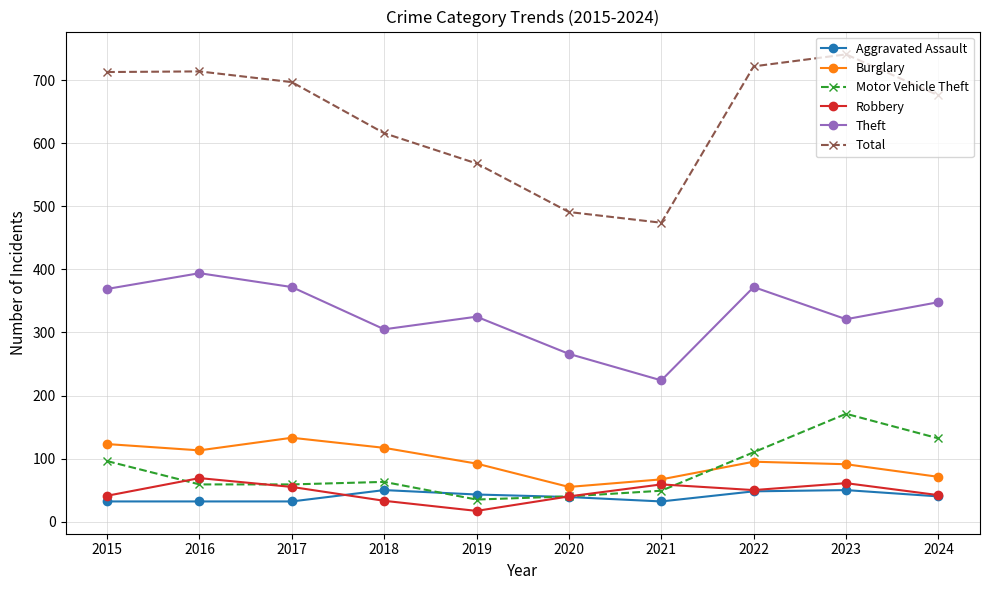

What is the greatest value displayed?

741